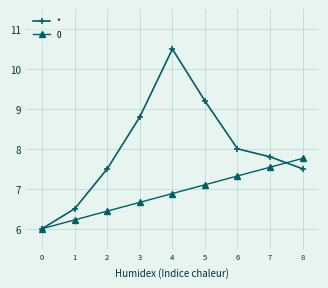

Is it true that 0 equals 9.9 at 3?

False